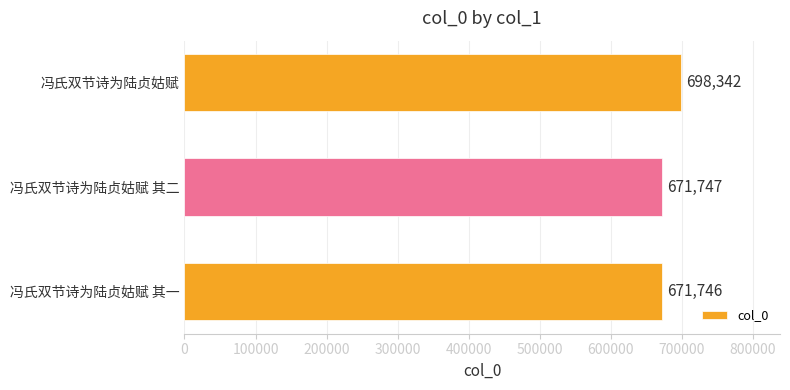

What value does the data have at 冯氏双节诗为陆贞姑赋 其二, to the nearest 100?

671700